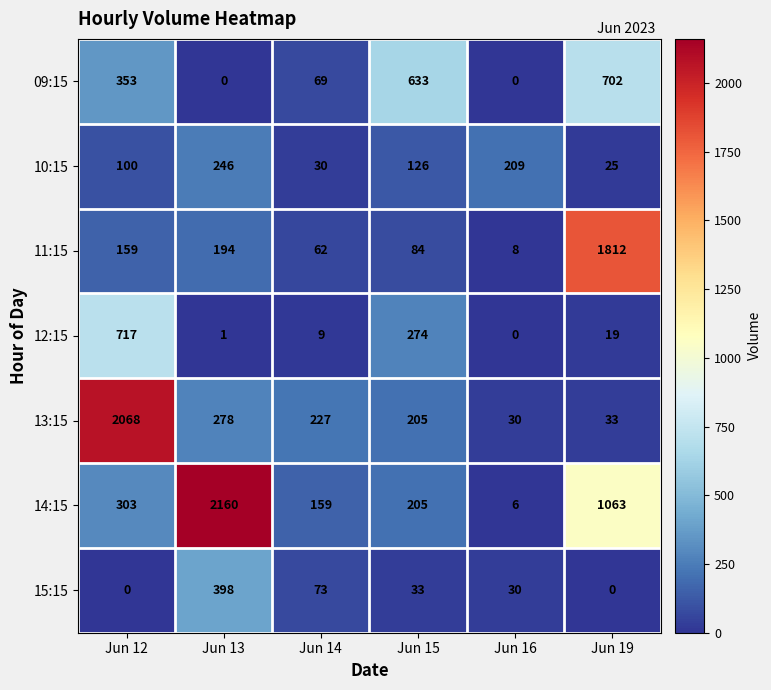

True or false: 13:15 has a value of 13 at Jun 19.

False